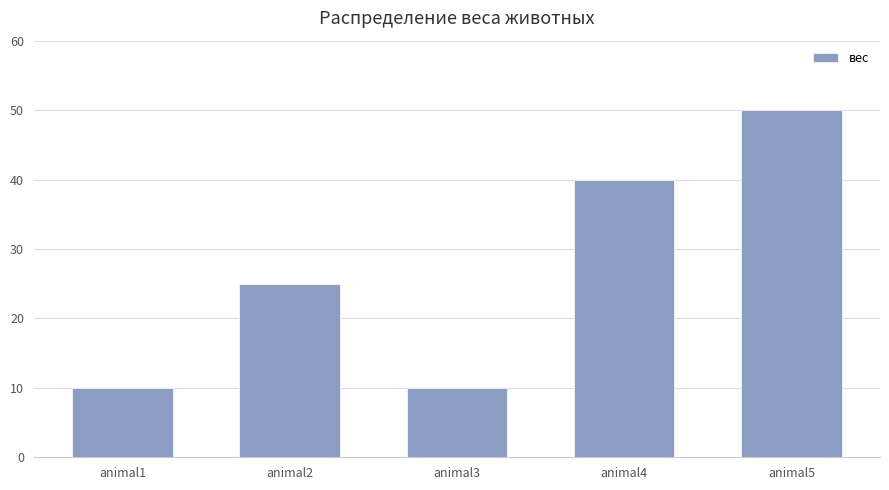

What is the average value?

27